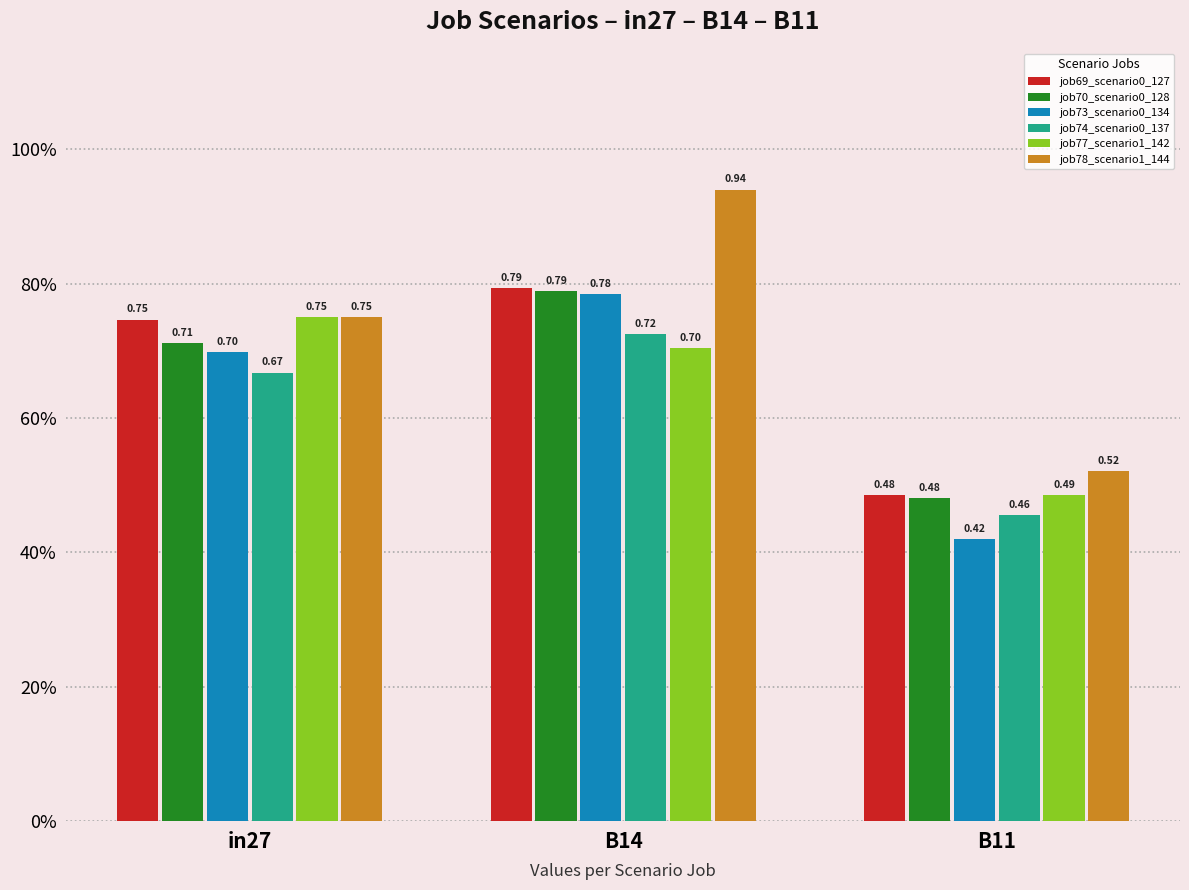

Is the value of job78_scenario1_144 at in27 greater than the value of job70_scenario0_128 at B11?

Yes